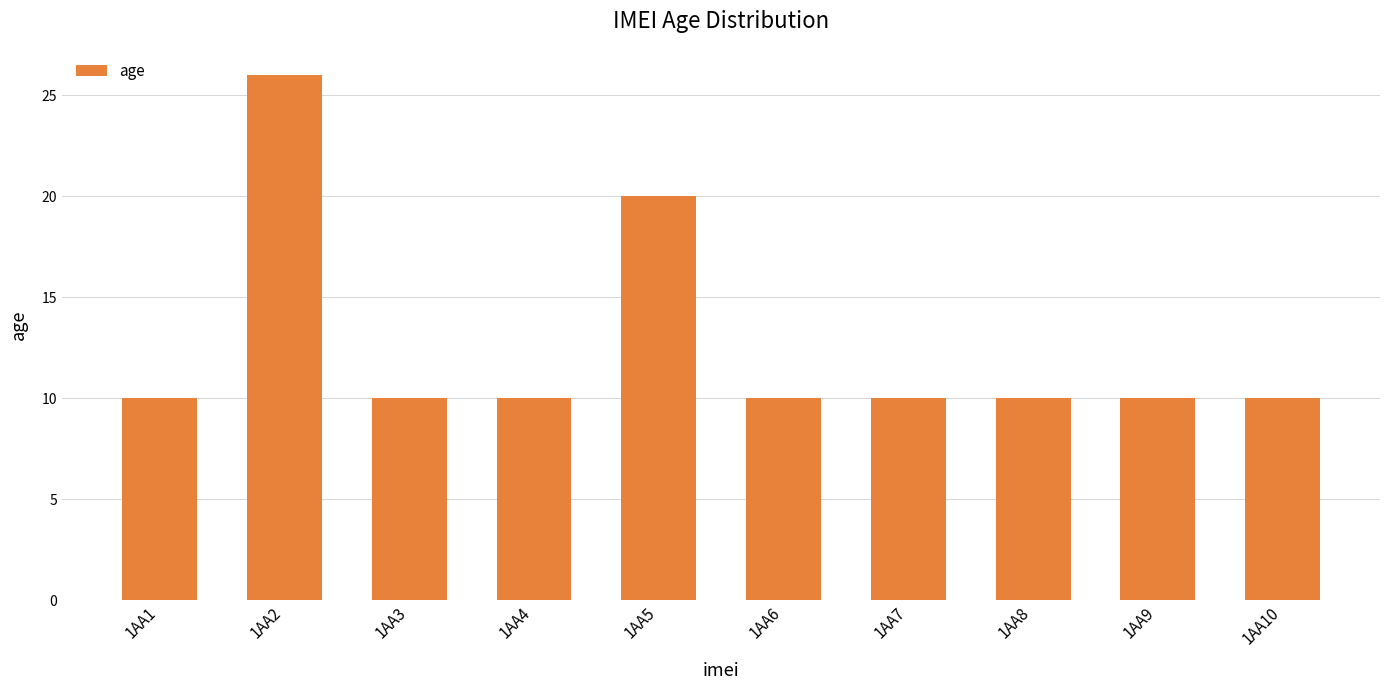

What is the difference between the second highest and minimum values?

10